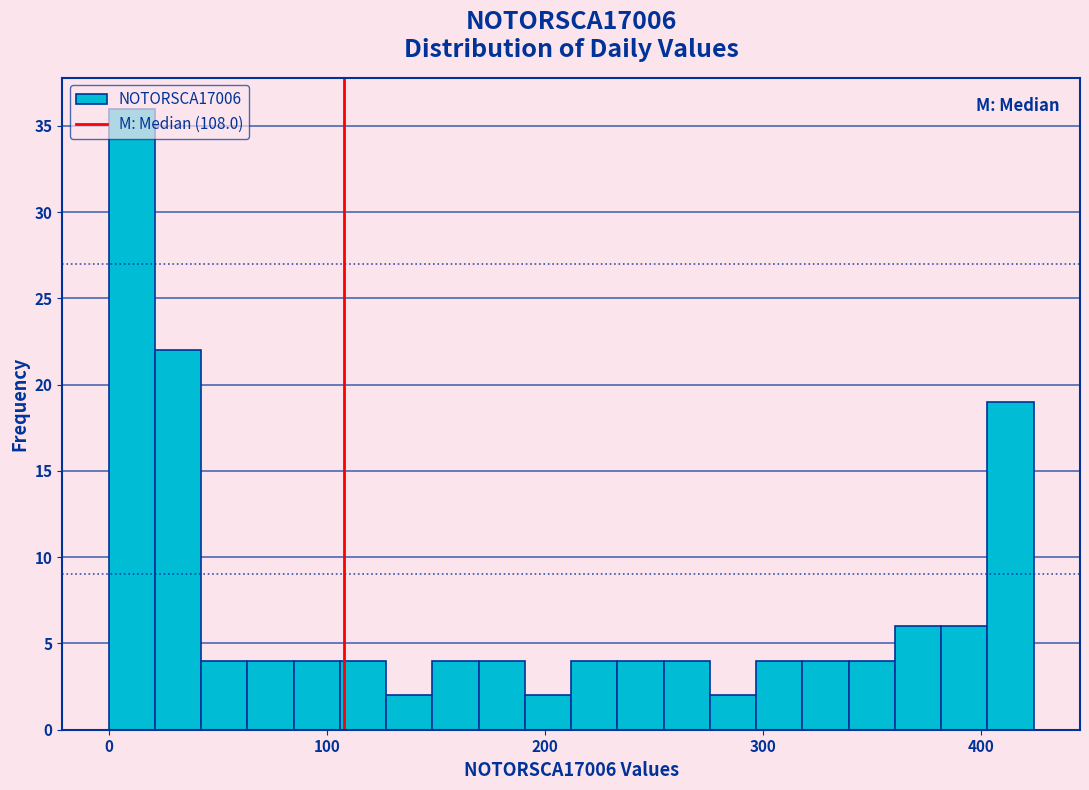

Around what value on the x-axis is the tallest bar? Give the approximate position of its centre, as read against the axis.

10